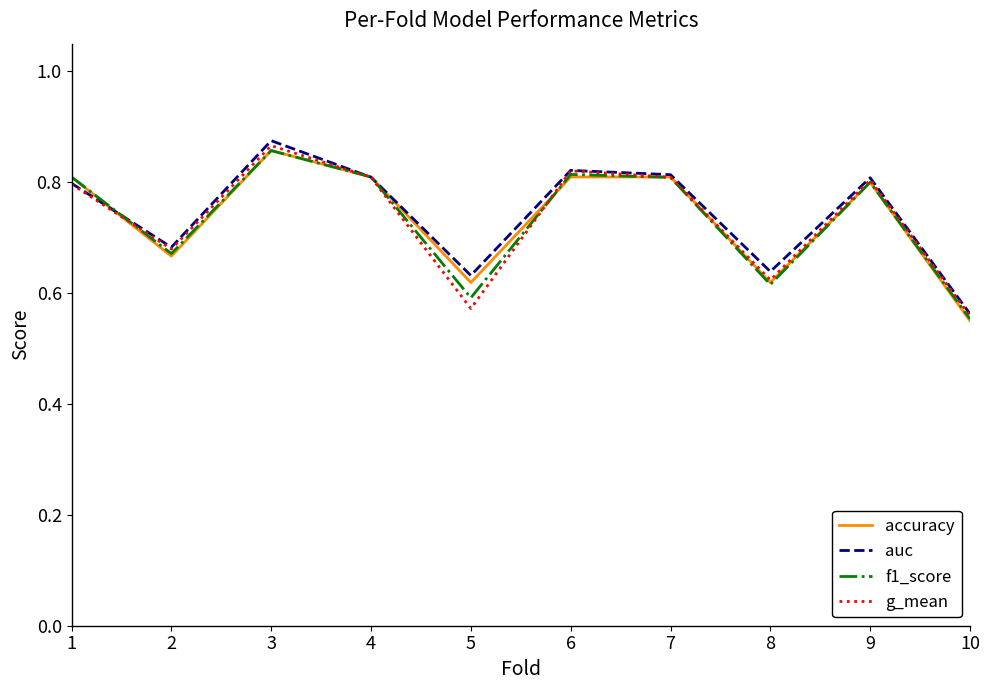

What is the sum of the accuracy values at 8 and 2?

1.3